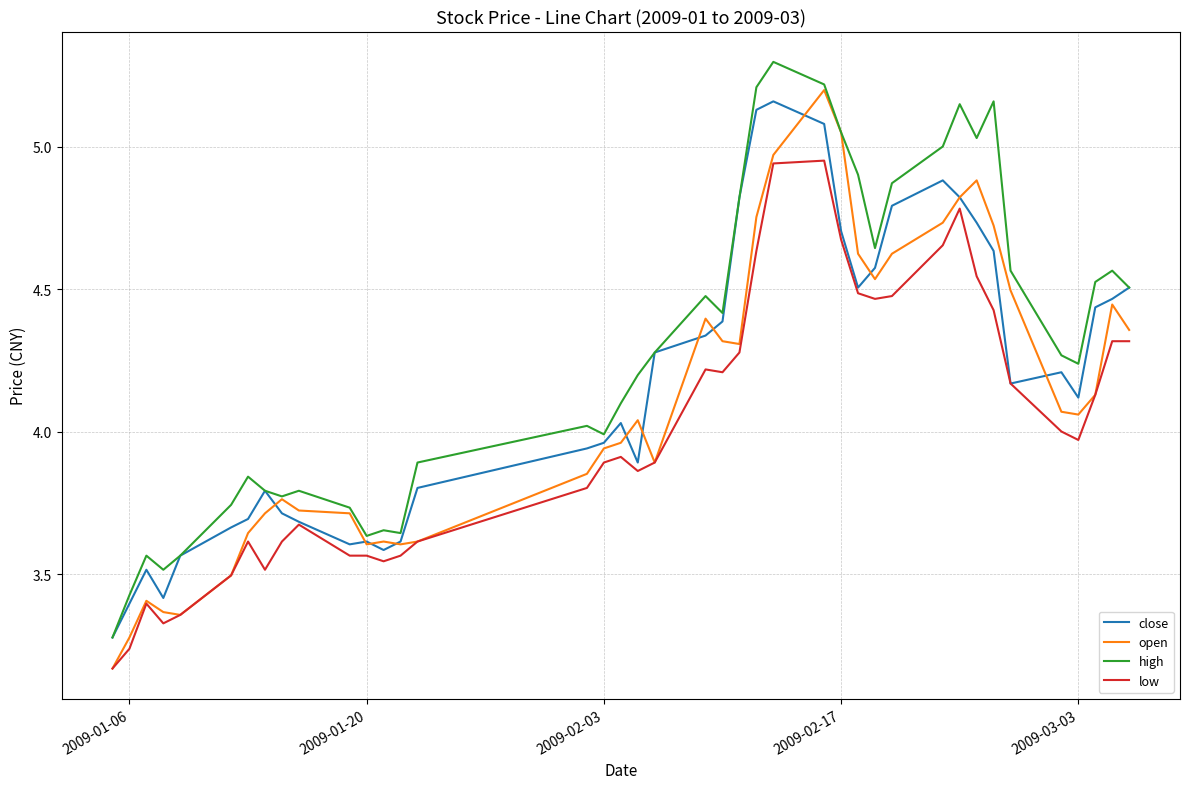

True or false: low and high intersect in this chart.

False